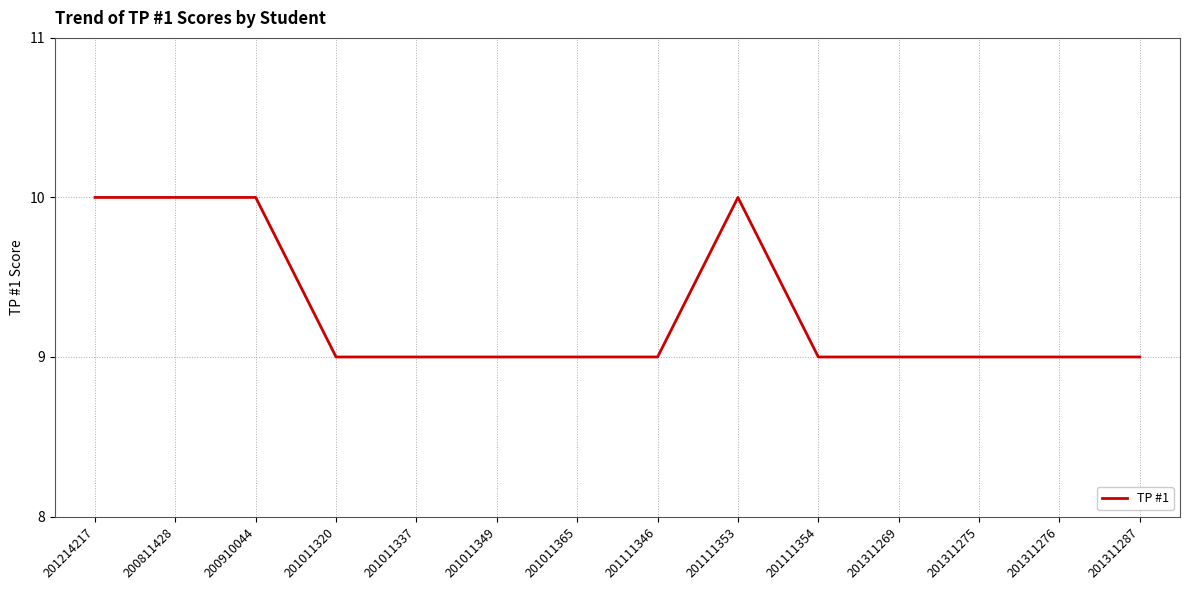

Approximately how many times larger is the value at 200811428 compared to 201111353?

1.0